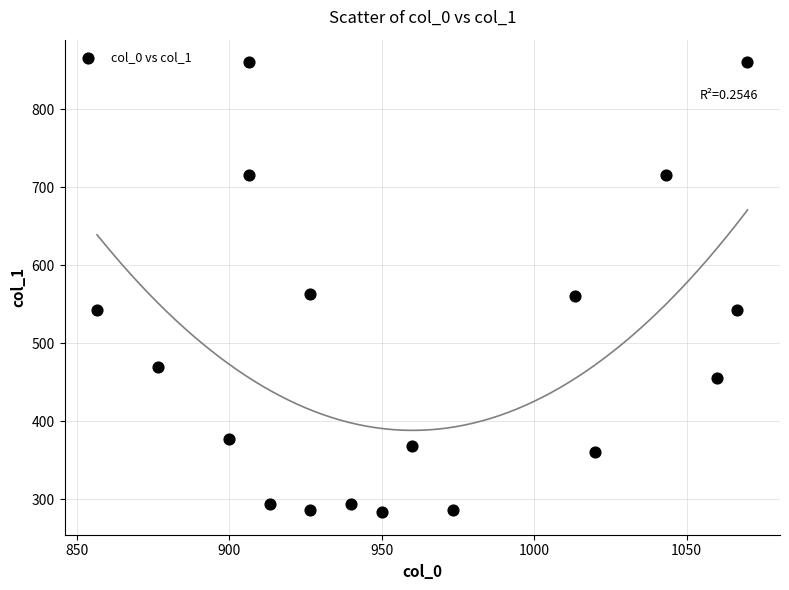

What is the range of X values (max minus min)?

213.3